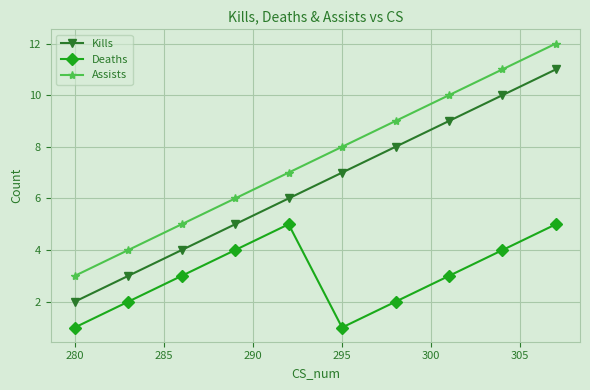

List the series in order of their peak value, lowest first.

Deaths, Kills, Assists